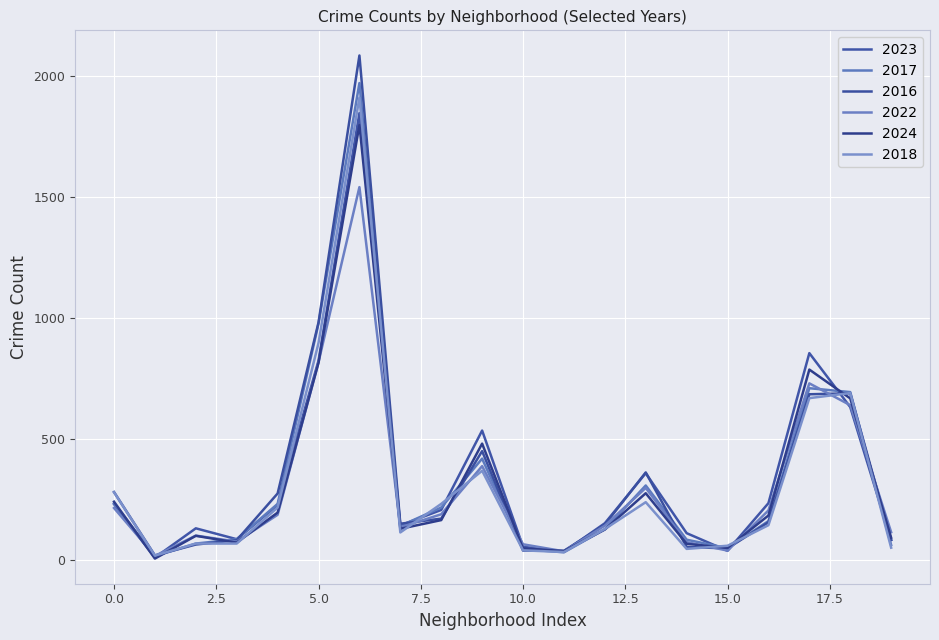

Reading left to right, extract all data points from this chart.

2023: 232	11	132	87	228	825	1848	144	208	536	56	35	153	360	112	39	236	856	633	84
2017: 235	17	69	87	233	978	1972	142	218	420	46	33	128	309	85	50	162	711	695	63
2016: 282	20	65	83	276	983	2086	151	172	451	40	39	147	363	55	49	157	686	690	84
2022: 216	18	102	77	188	819	1542	136	190	389	66	37	143	299	75	40	206	731	641	116
2024: 242	7	101	73	197	816	1800	130	166	482	49	38	127	277	68	51	185	788	669	93
2018: 281	19	69	69	218	898	1912	115	233	370	41	34	129	240	47	60	145	670	691	52